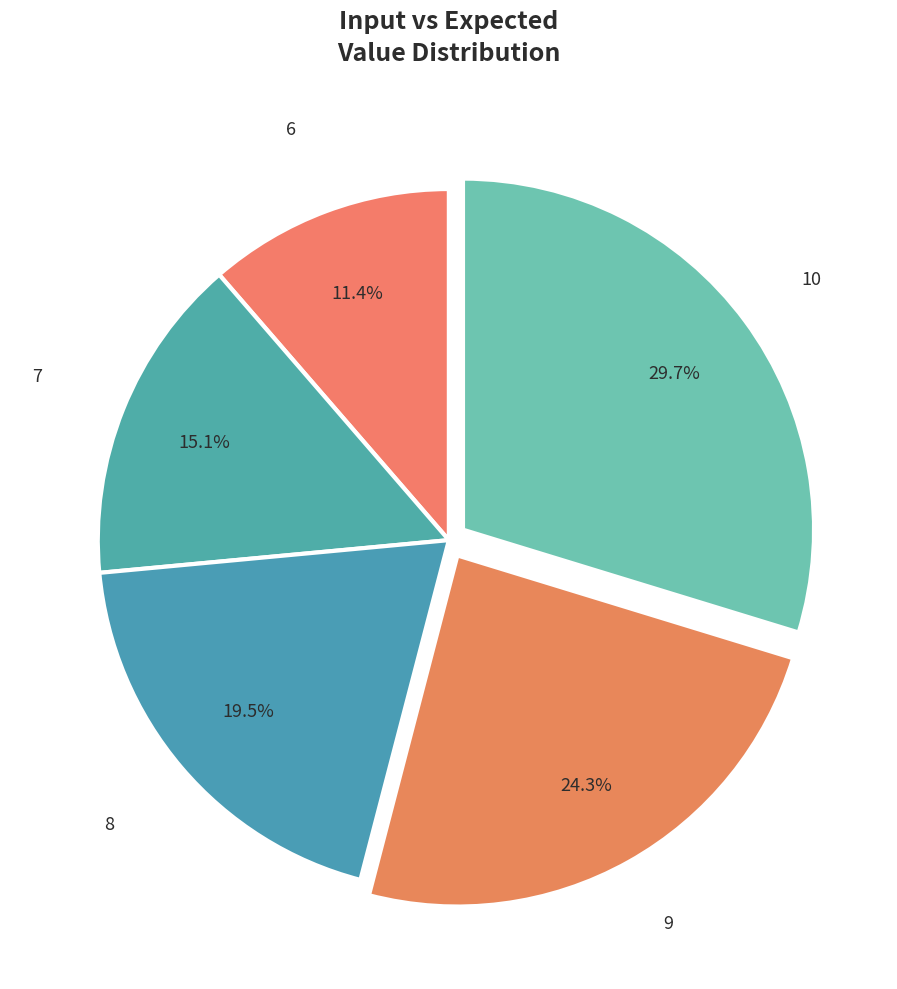

To the nearest percent, what is the difference between the 9 and 7 slice percentages?

9%